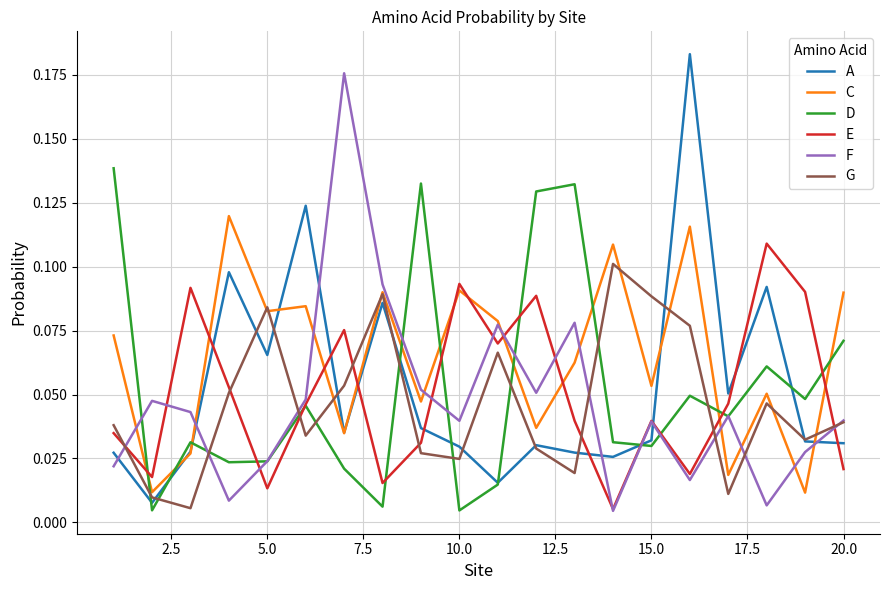

How many distinct data groups are displayed?

6